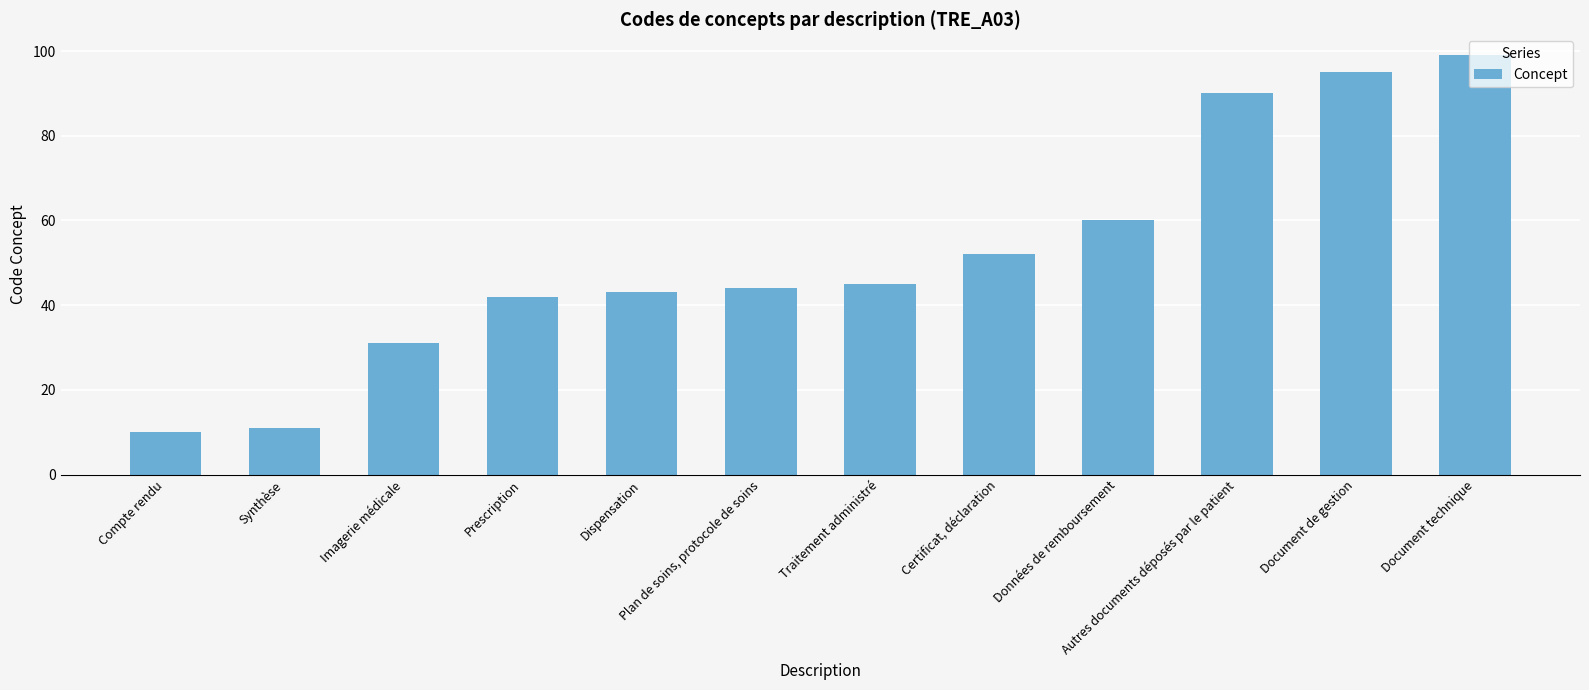

Rank the categories by value from lowest to highest.

Compte rendu, Synthèse, Imagerie médicale, Prescription, Dispensation, Plan de soins, protocole de soins, Traitement administré, Certificat, déclaration, Données de remboursement, Autres documents déposés par le patient, Document de gestion, Document technique